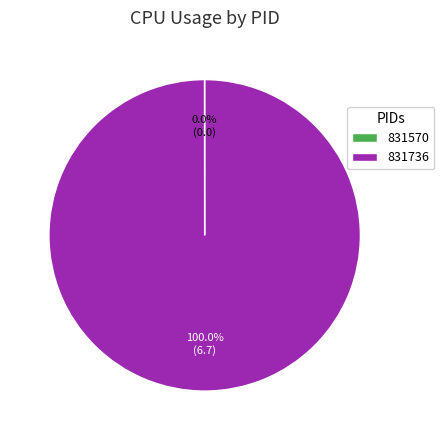

What is the largest slice in the pie chart?

831736